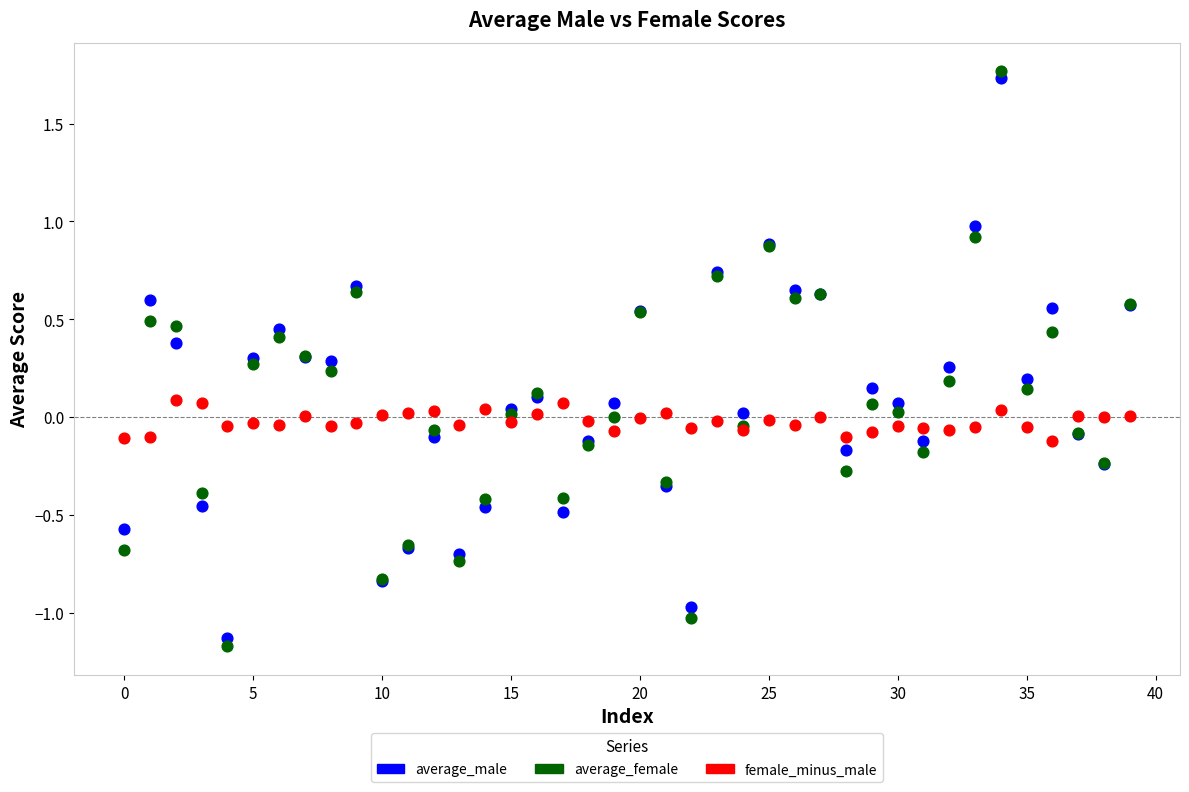

Which series reaches the minimum Y coordinate?

average_female